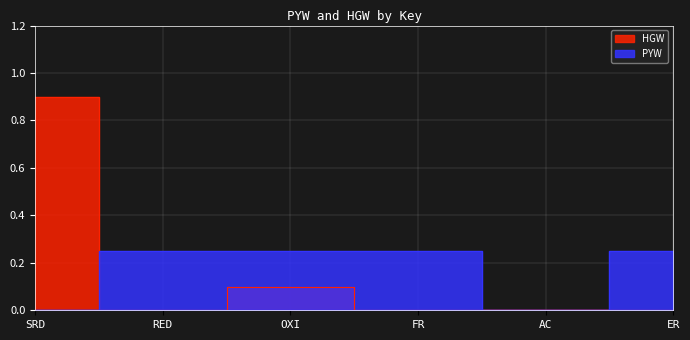

True or false: HGW and PYW intersect in this chart.

True